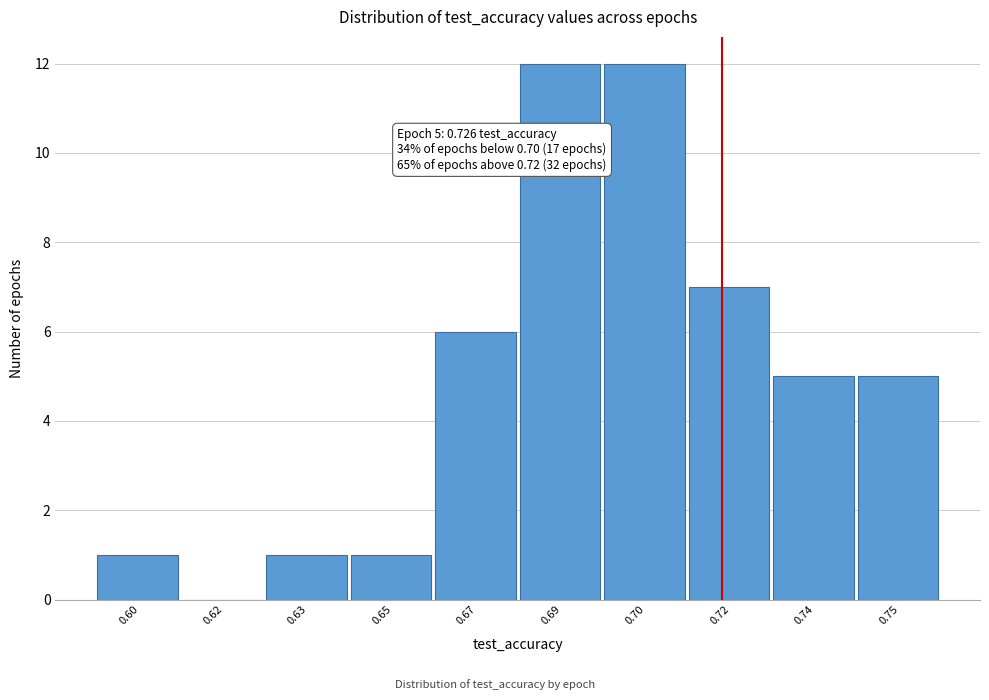

Reading right to left, list all the values displayed in this chart.

0.75=5	0.74=5	0.72=7	0.70=12	0.69=12	0.67=6	0.65=1	0.63=1	0.62=0	0.60=1